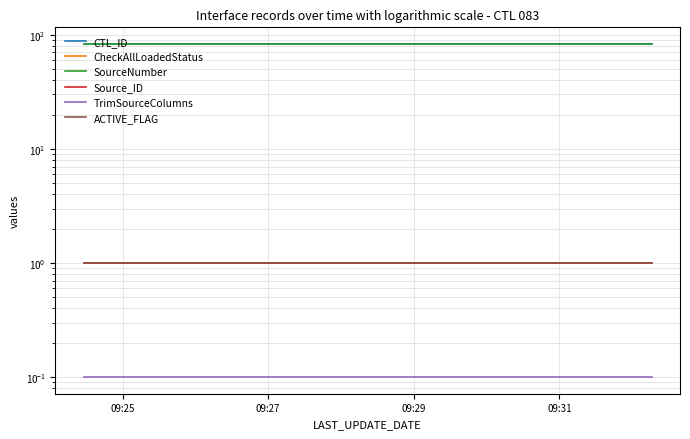

The TrimSourceColumns series shows 0.2 at 7. True or false?

False